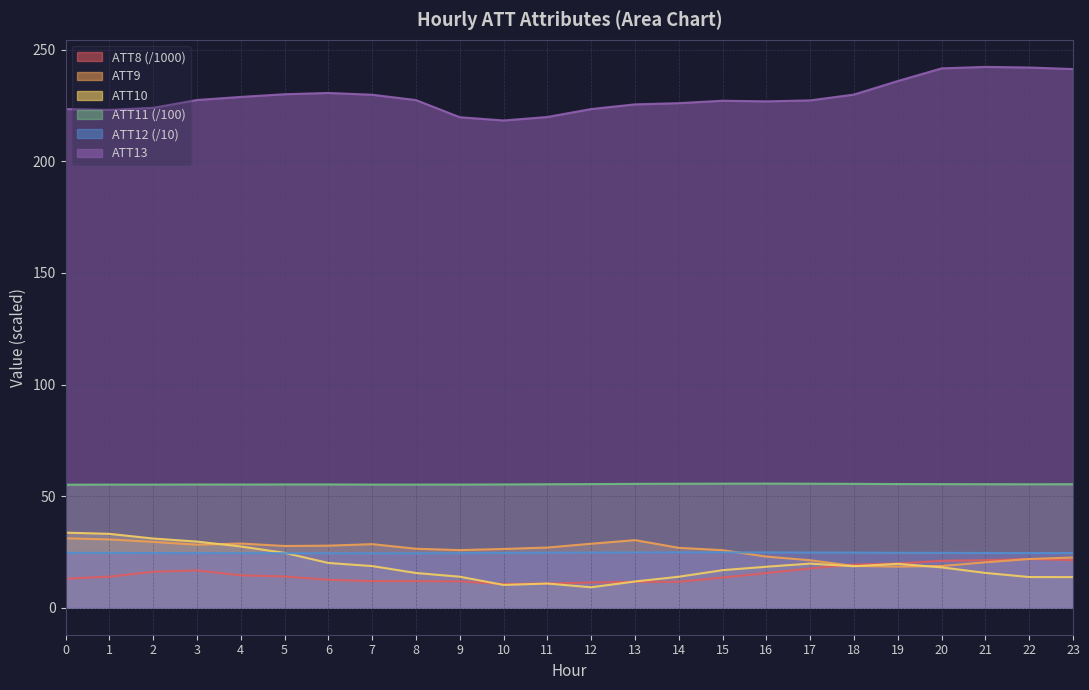

Count the number of categories in the chart.

24